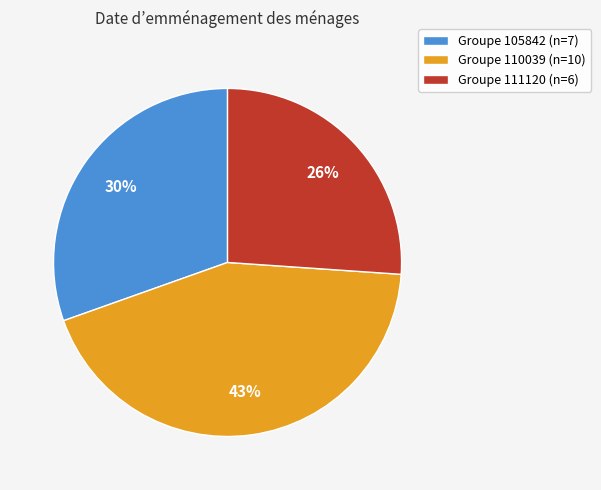

What is the ratio of the value at Groupe 111120 (n=6) to the value at Groupe 105842 (n=7)?

0.9